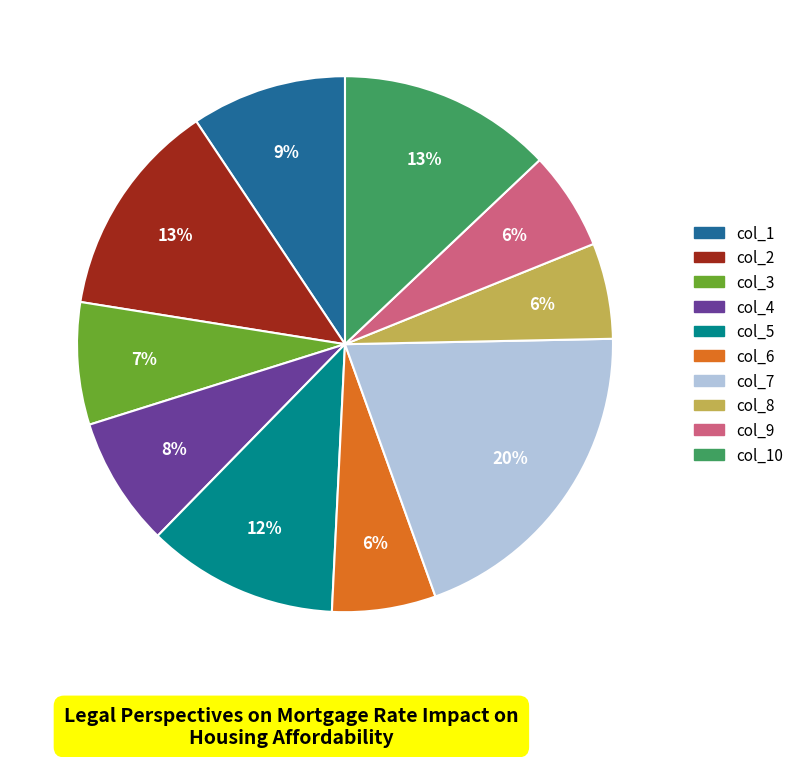

To the nearest percent, what is the difference between the largest and smallest slice percentages?

14%